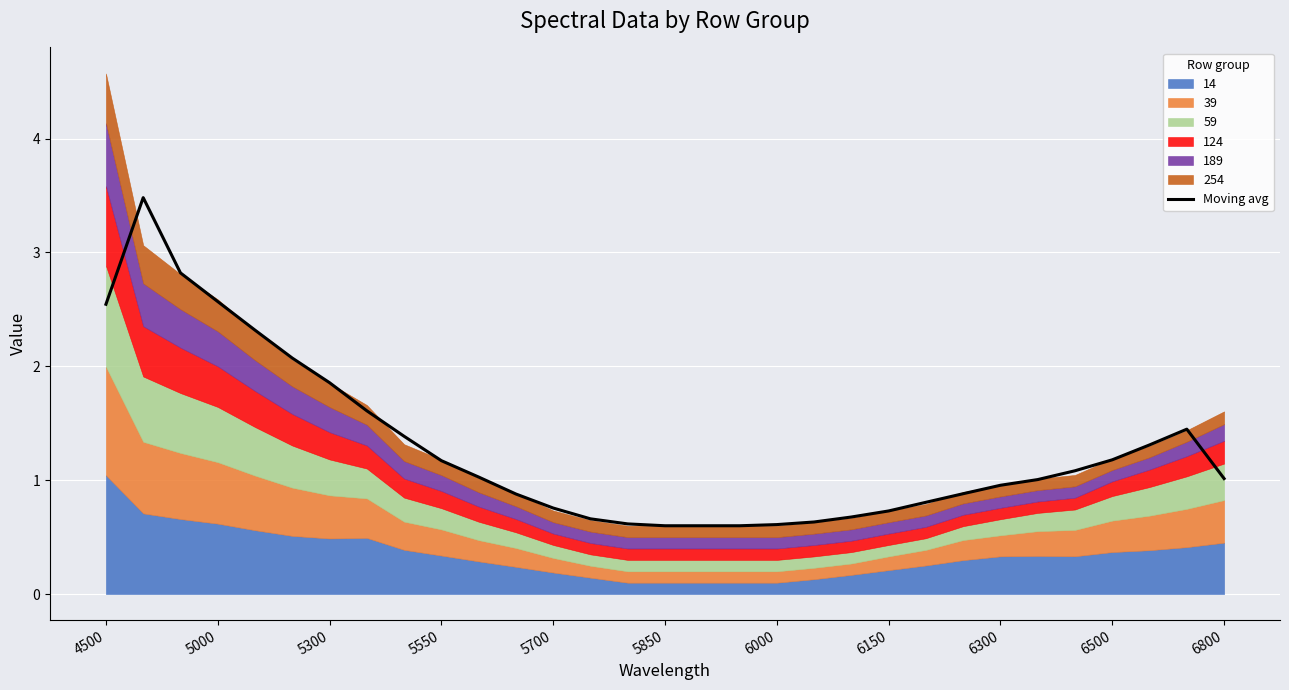

What is the maximum value for Moving avg?

3.5